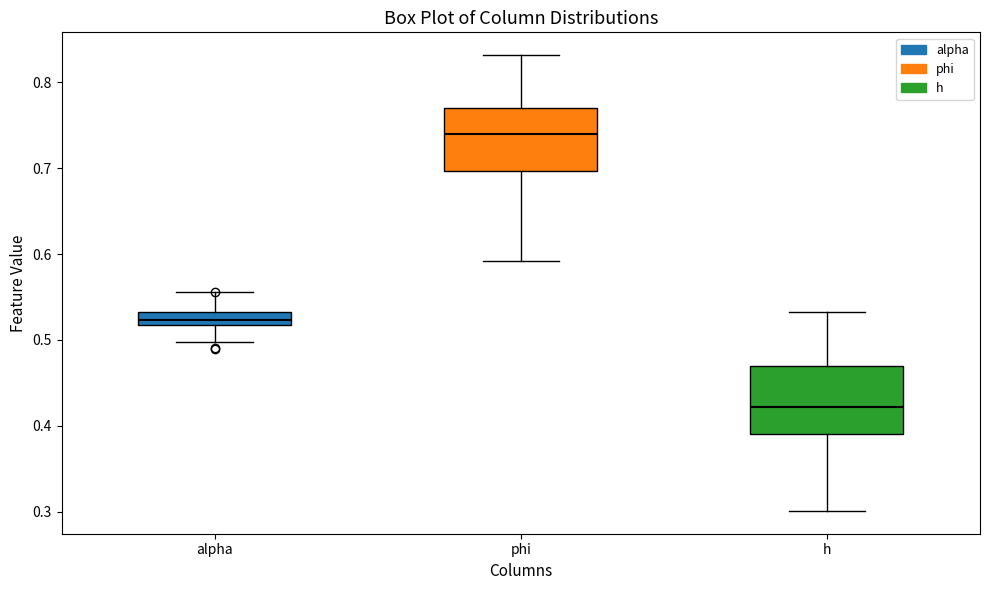

Which box's median line is the lowest?

h